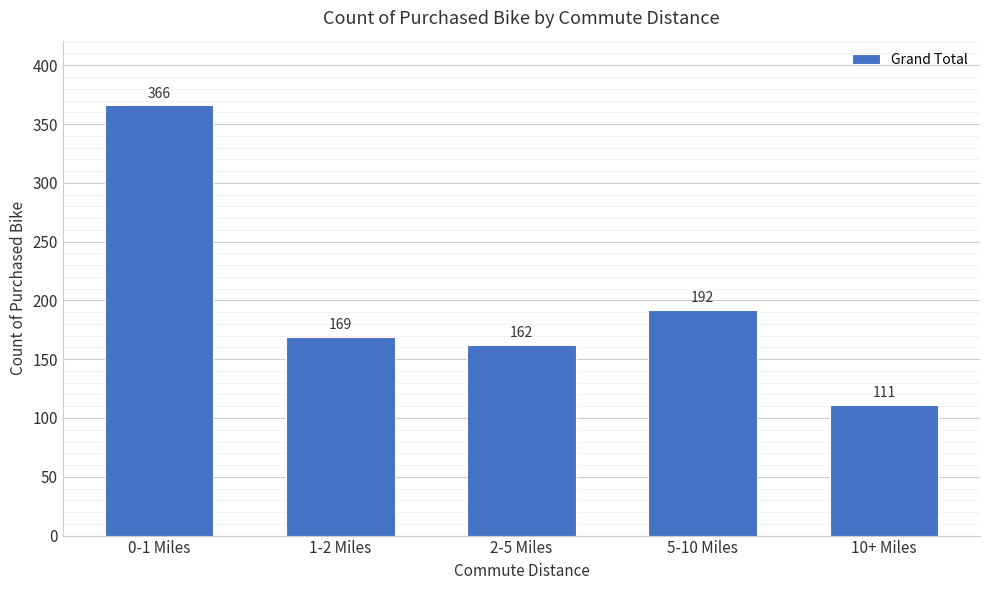

Reading left to right, list all the values displayed in this chart.

0-1 Miles=366	1-2 Miles=169	2-5 Miles=162	5-10 Miles=192	10+ Miles=111